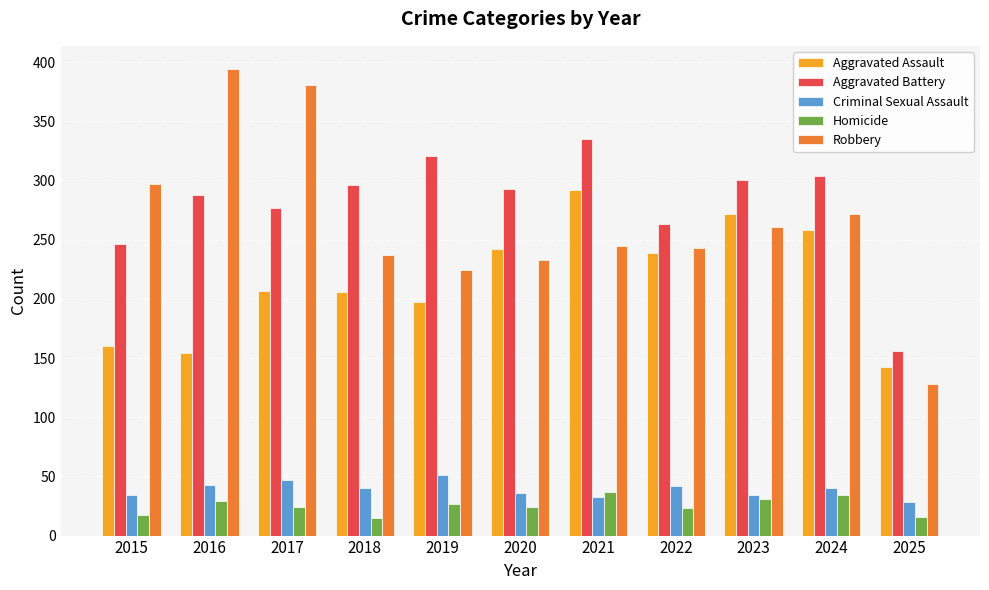

What is the sum of all Aggravated Battery values?

3079